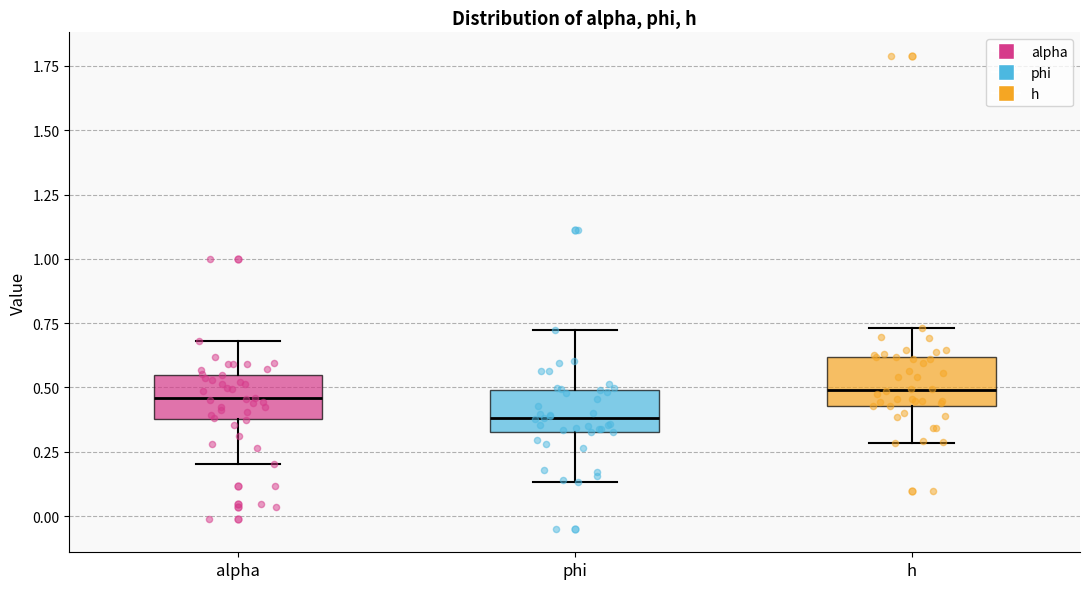

Where is the upper edge of the box for phi on the y-axis? The values are not printed on the chart, so give them approximately, as read against the axis.

0.50